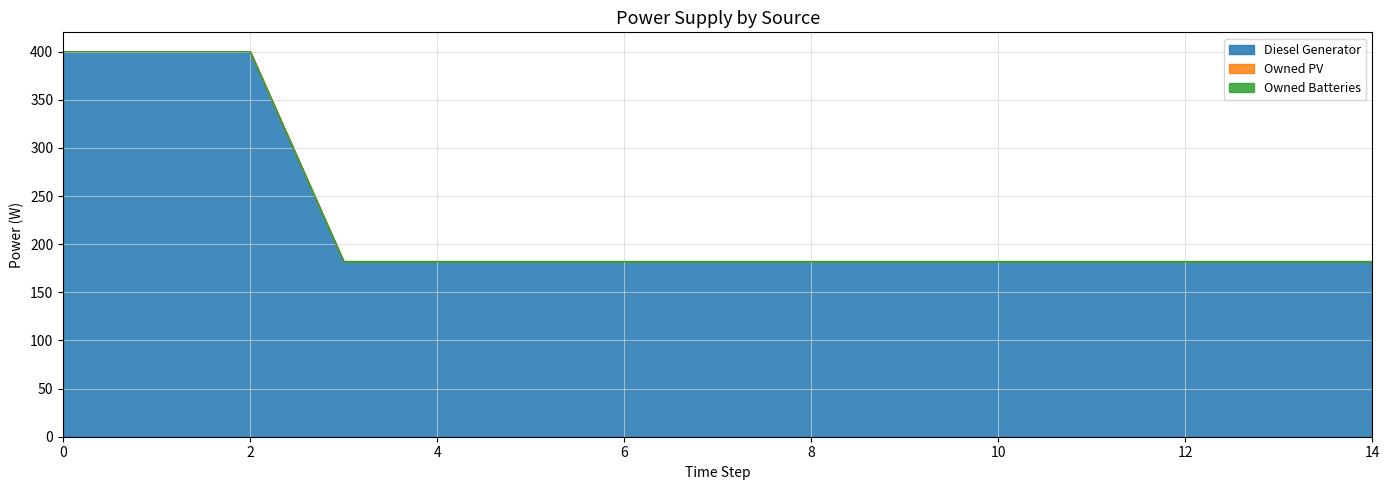

What are all the series names shown in the legend?

Diesel Generator, Owned PV, Owned Batteries